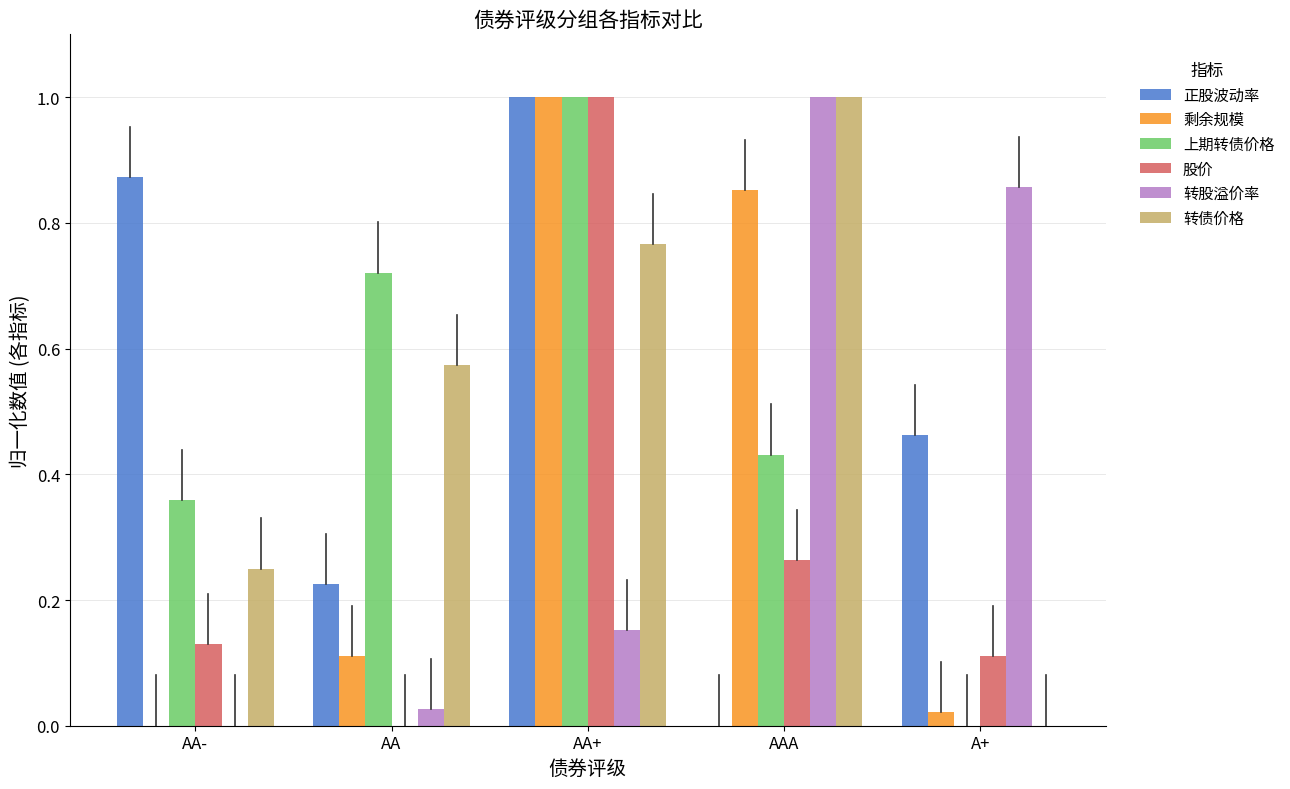

The 正股波动率 series shows 0.4 at AA. True or false?

False